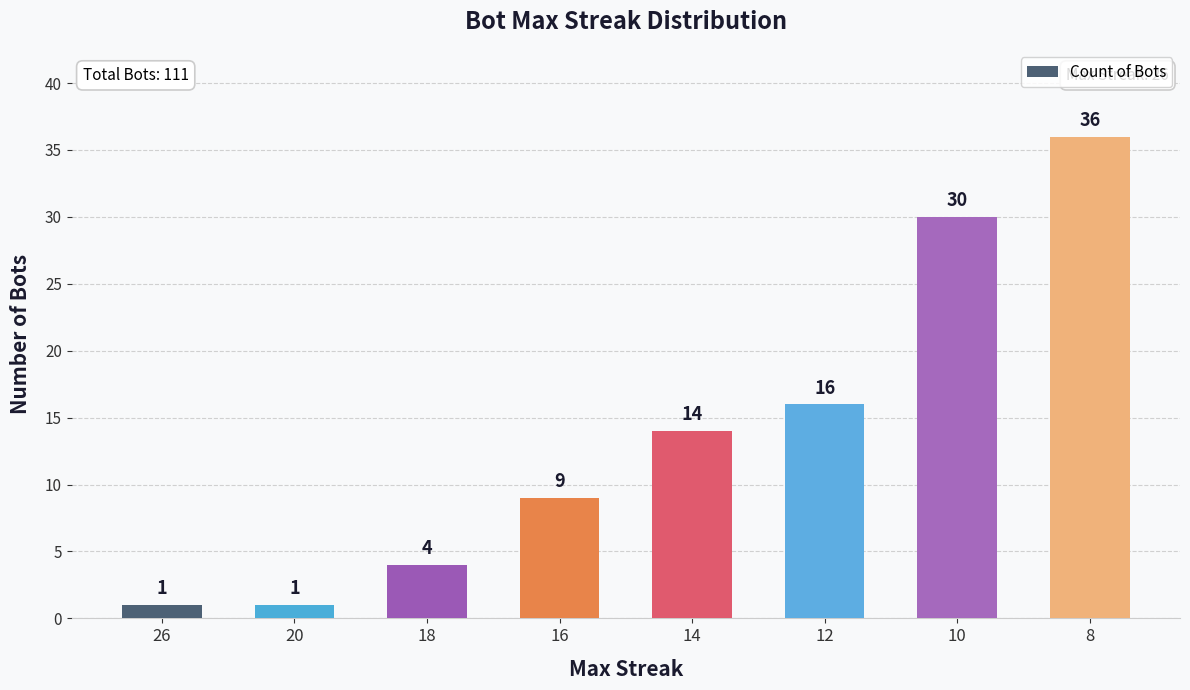

What is the greatest value displayed?

36